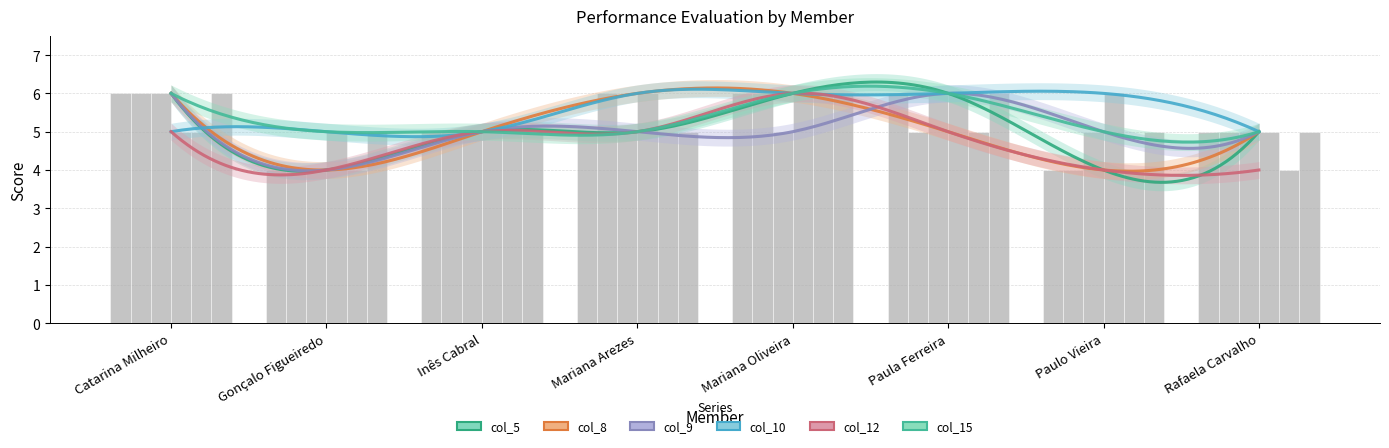

The col_12 series shows 5 at Paula Ferreira. True or false?

True